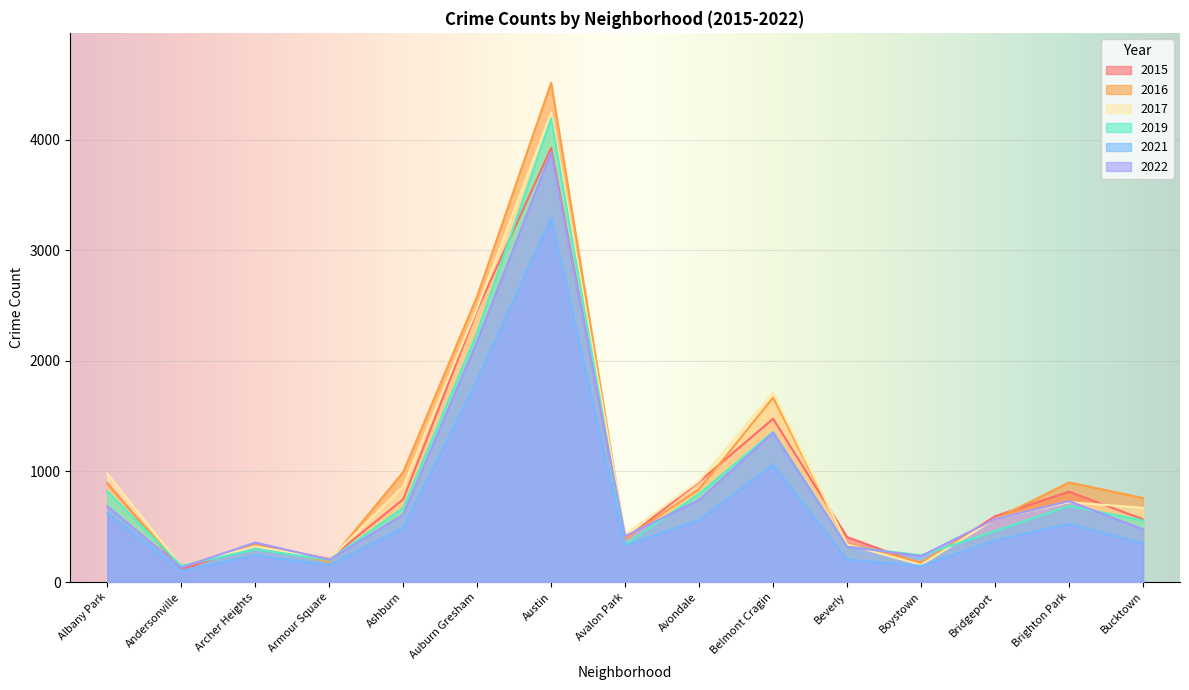

True or false: 2021 and 2019 cross at least once.

False